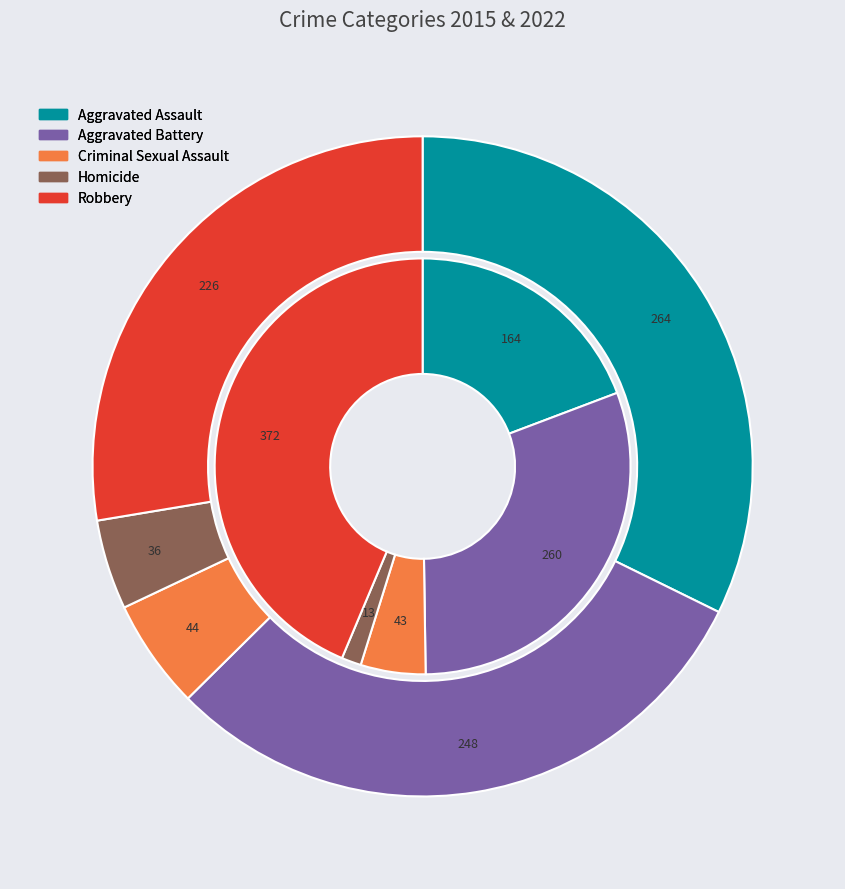

Does values_2022 account for over 50% of the chart?

No